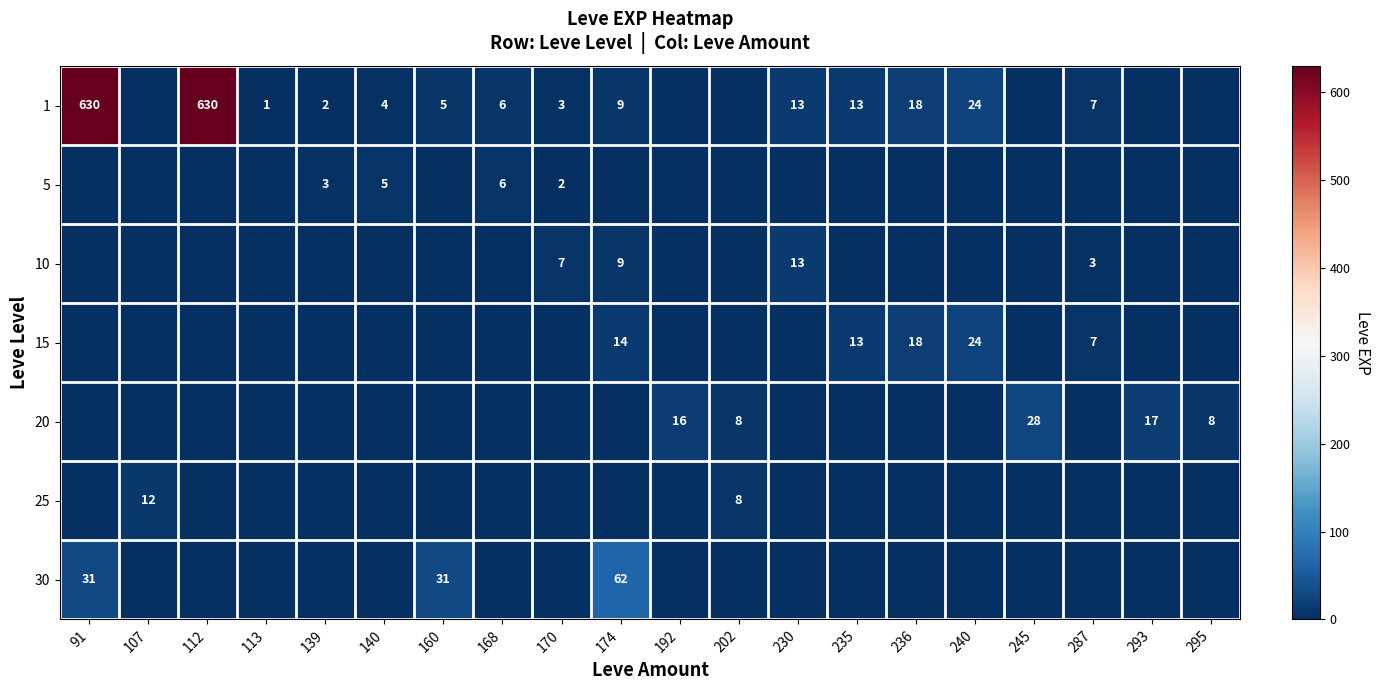

What is the sum of the 15 values at 287 and 235?

20